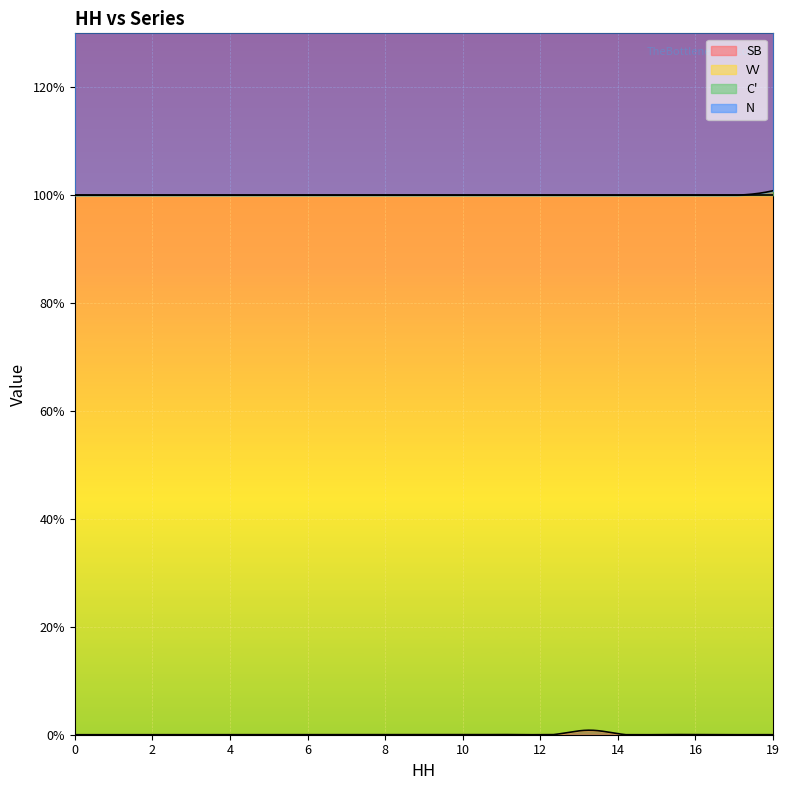

How many values in SB are above zero?

1